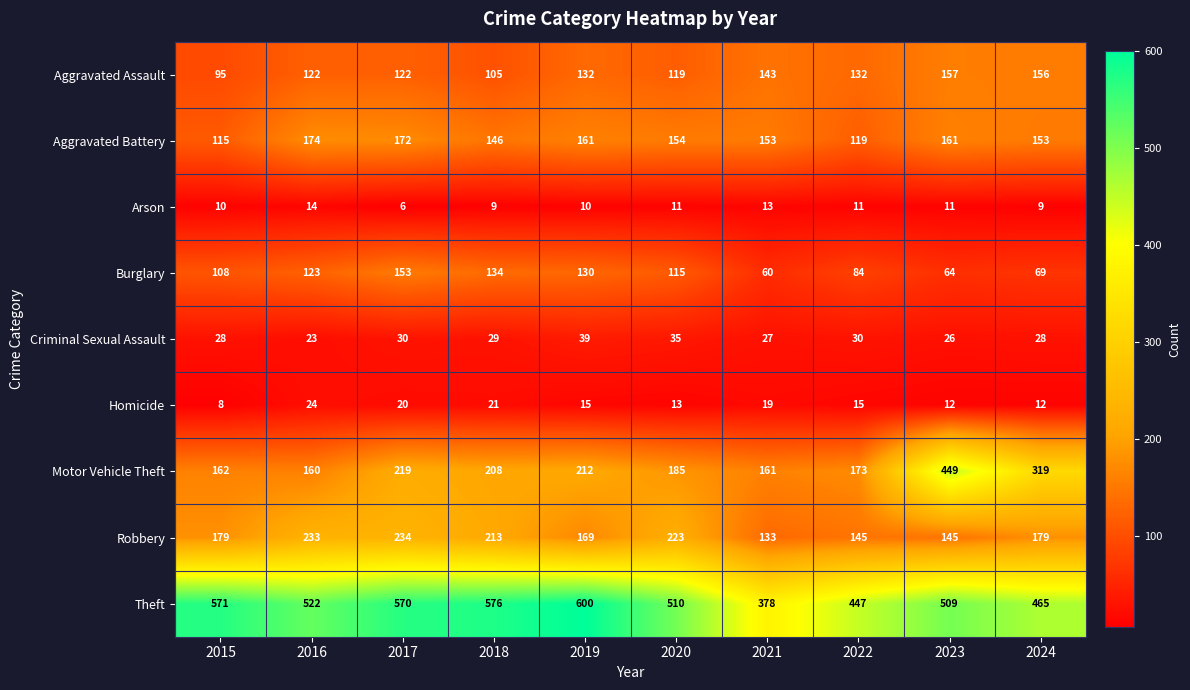

Rank the categories by Motor Vehicle Theft value from highest to lowest.

2023, 2024, 2017, 2019, 2018, 2020, 2022, 2015, 2021, 2016